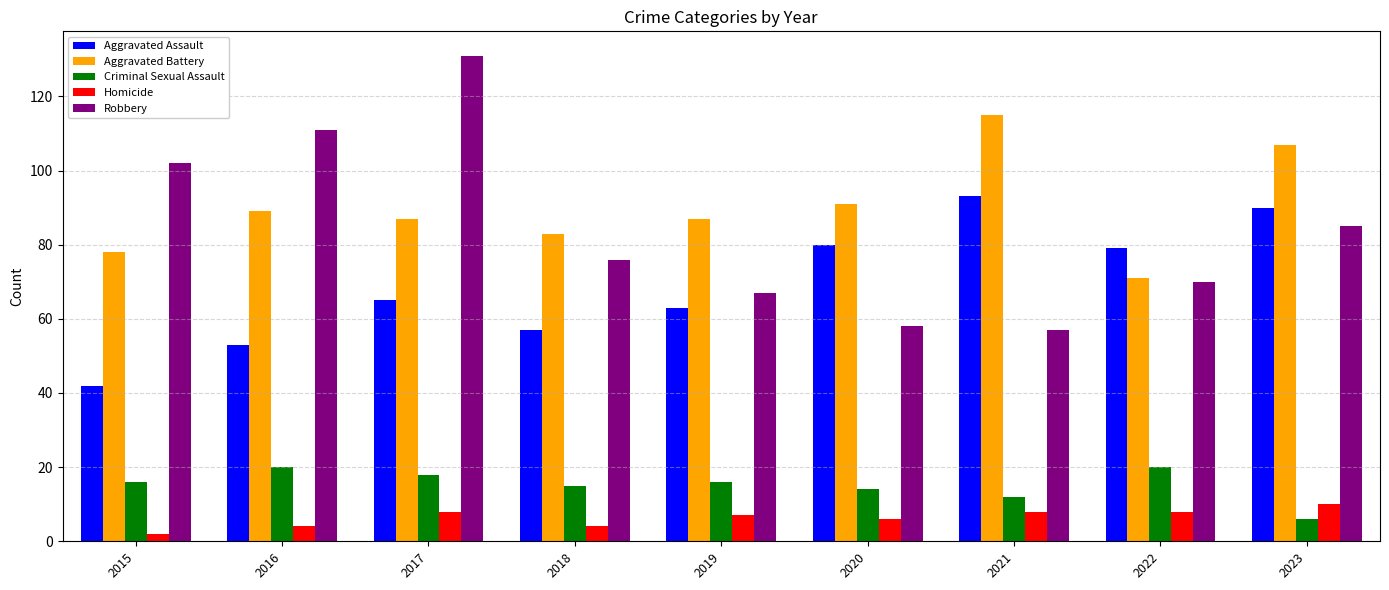

What is the difference between the Aggravated Assault values at 2019 and 2017?

2